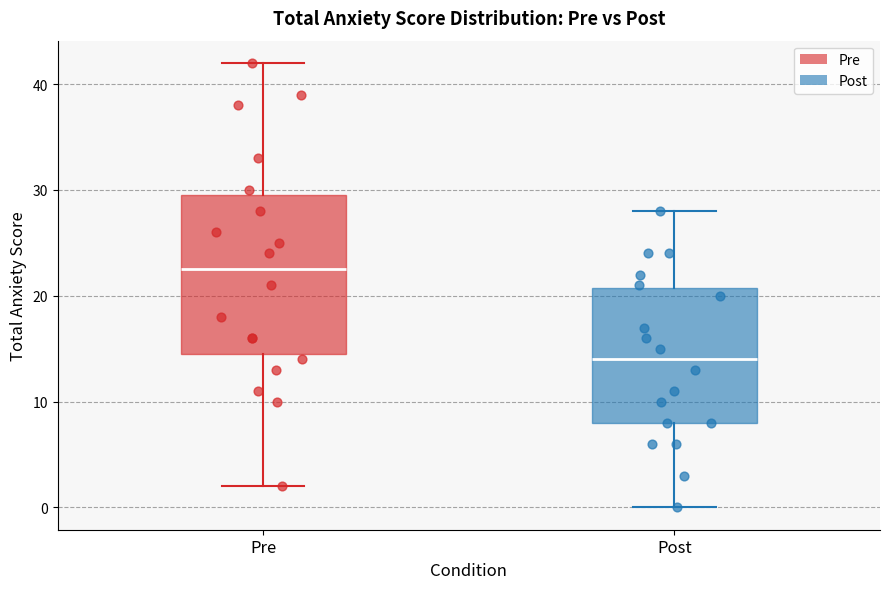

Reading left to right, read every box against the y-axis: the position of its median line, the range the box covers, and the ends of its whiskers. The values are not printed on the chart, so give them approximately, as read against the axis.

Pre: median 23, box 15 to 30, whiskers 2 to 42
Post: median 14, box 8 to 21, whiskers 0 to 28